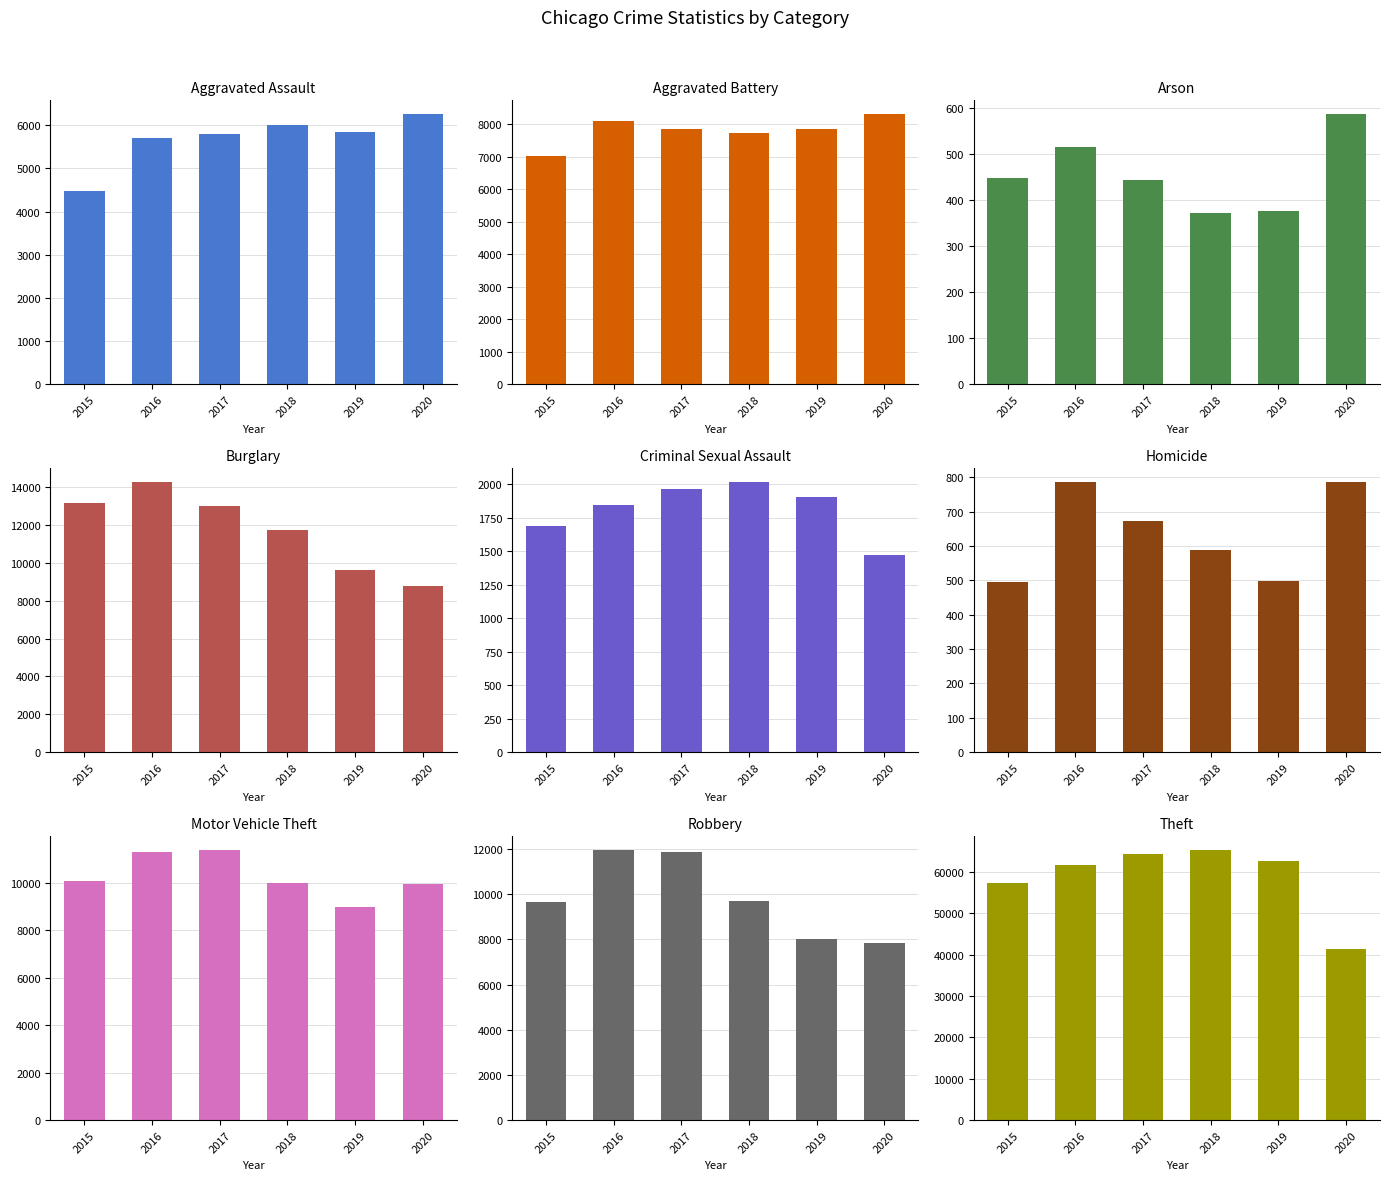

Rank the series at Criminal Sexual Assault from highest to lowest value.

2018, 2017, 2019, 2016, 2015, 2020